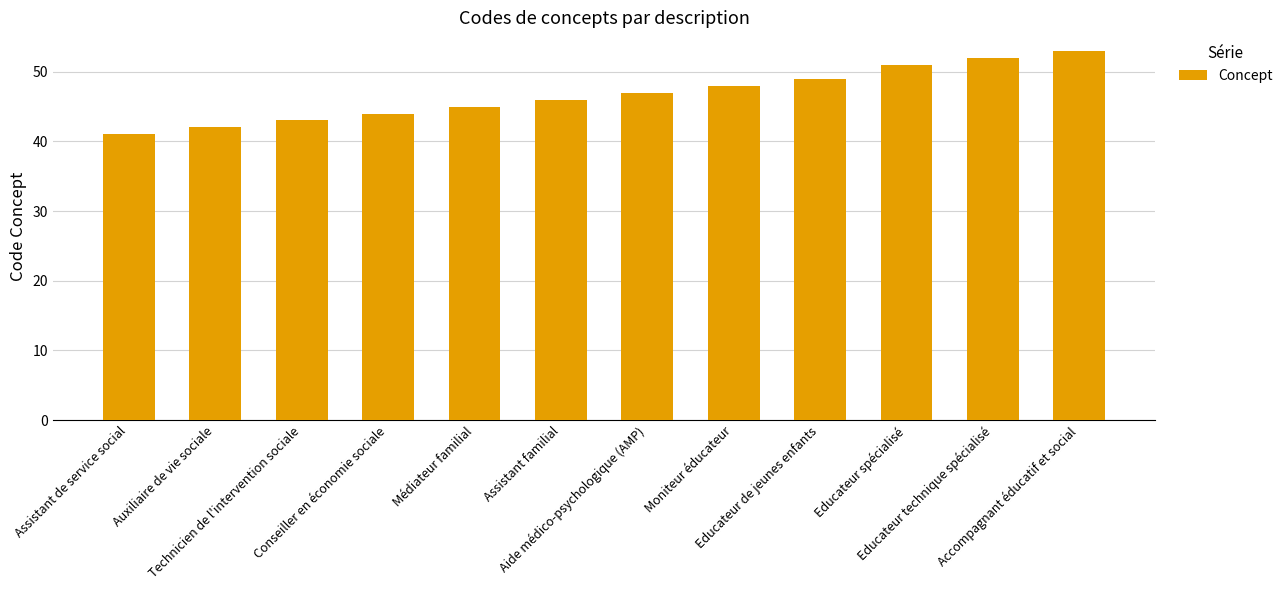

The value at Assistant familial is 46. True or false?

True